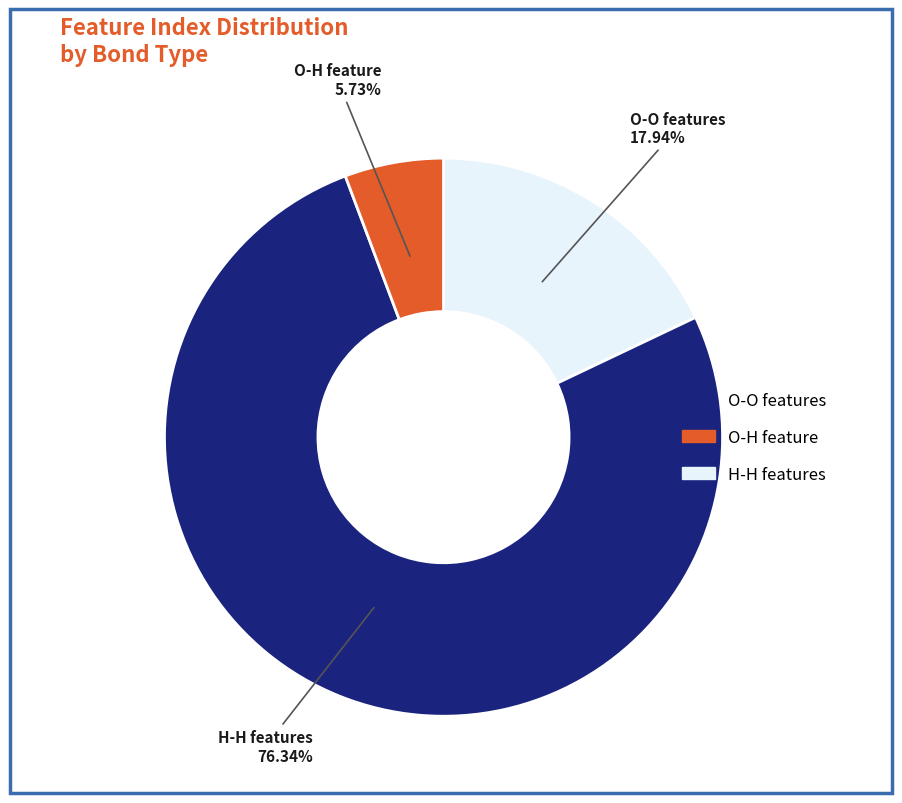

Is there a majority slice in this chart?

Yes